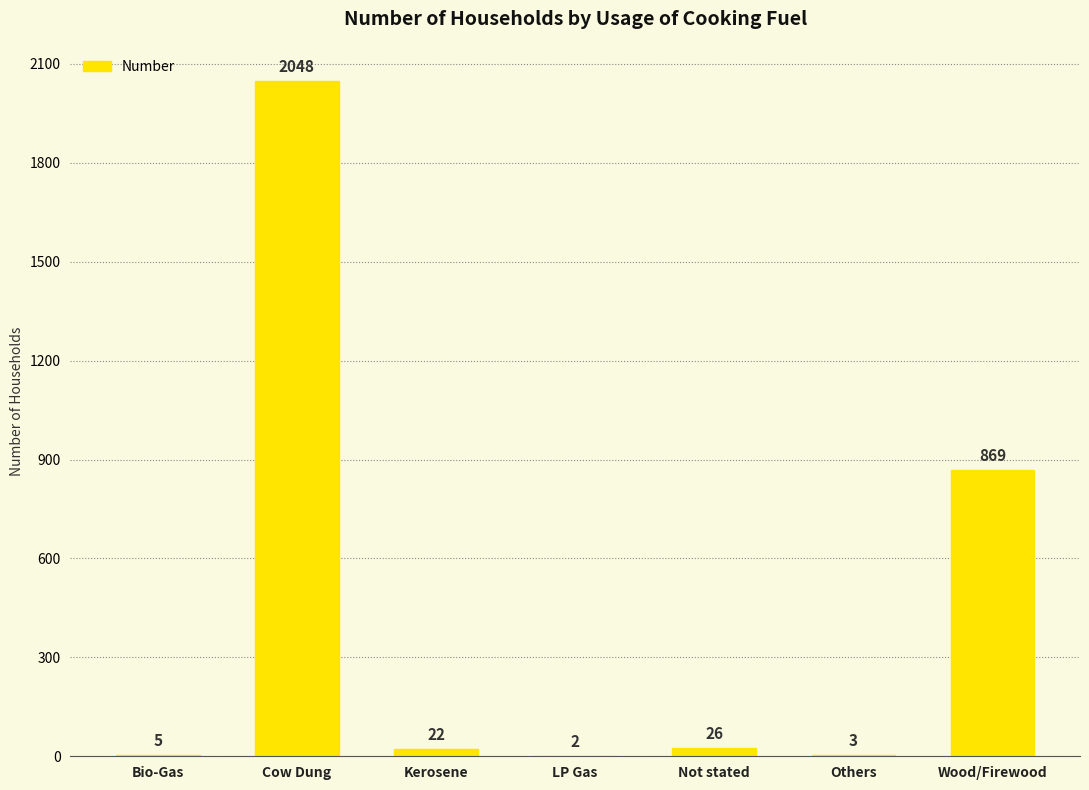

How many series are shown in this chart?

1